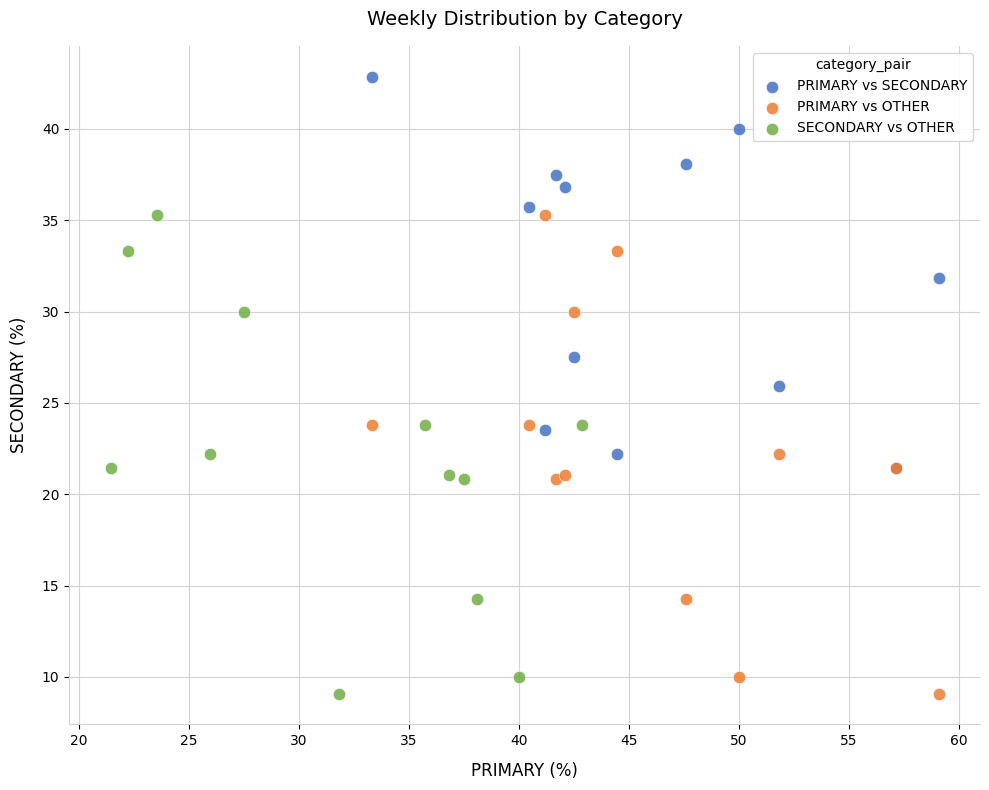

What are all the series names shown in the legend?

PRIMARY vs SECONDARY, PRIMARY vs OTHER, SECONDARY vs OTHER